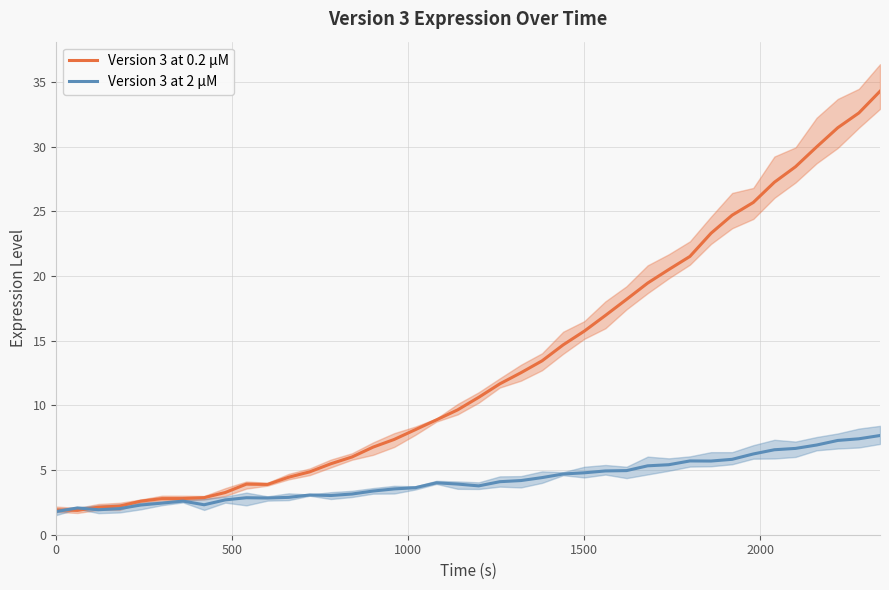

How many lines are shown in the chart?

2